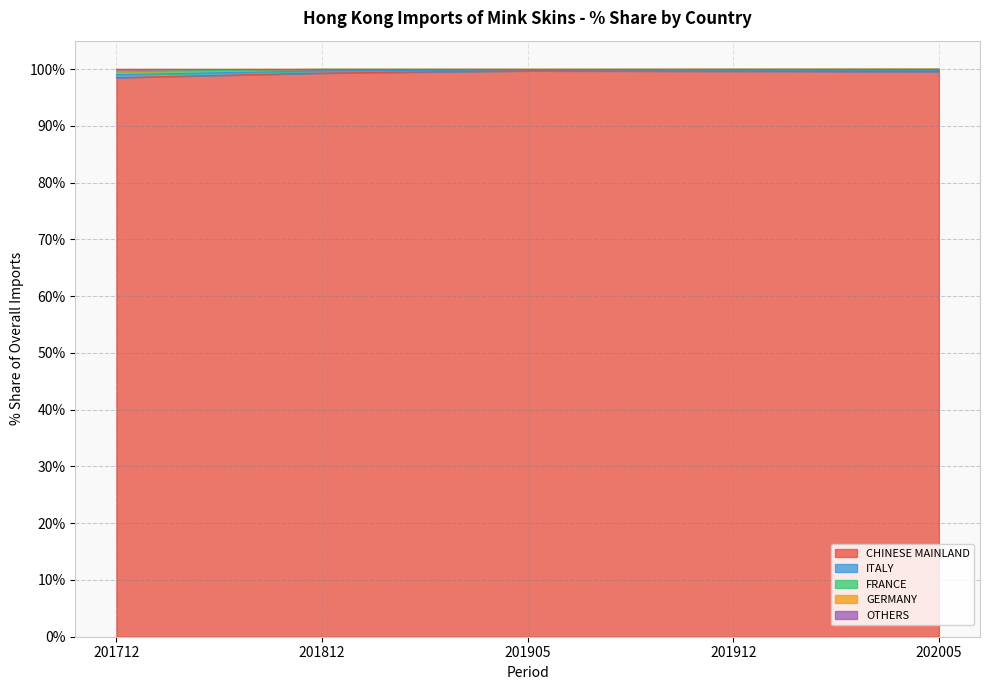

What is the minimum value for CHINESE MAINLAND?

98.5